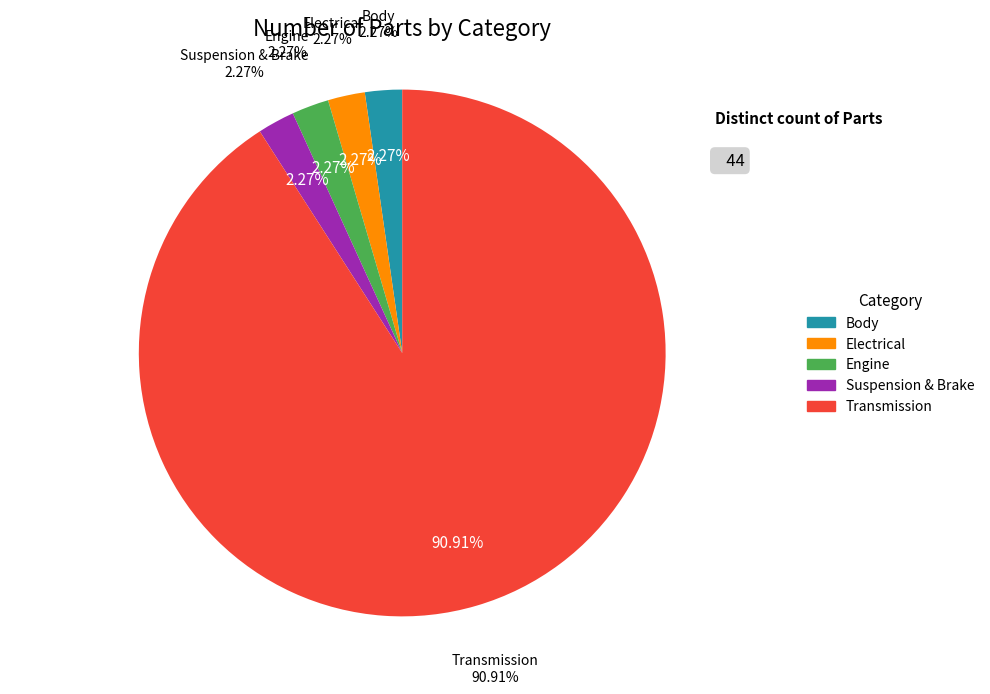

To the nearest percent, what is the average slice percentage?

20%